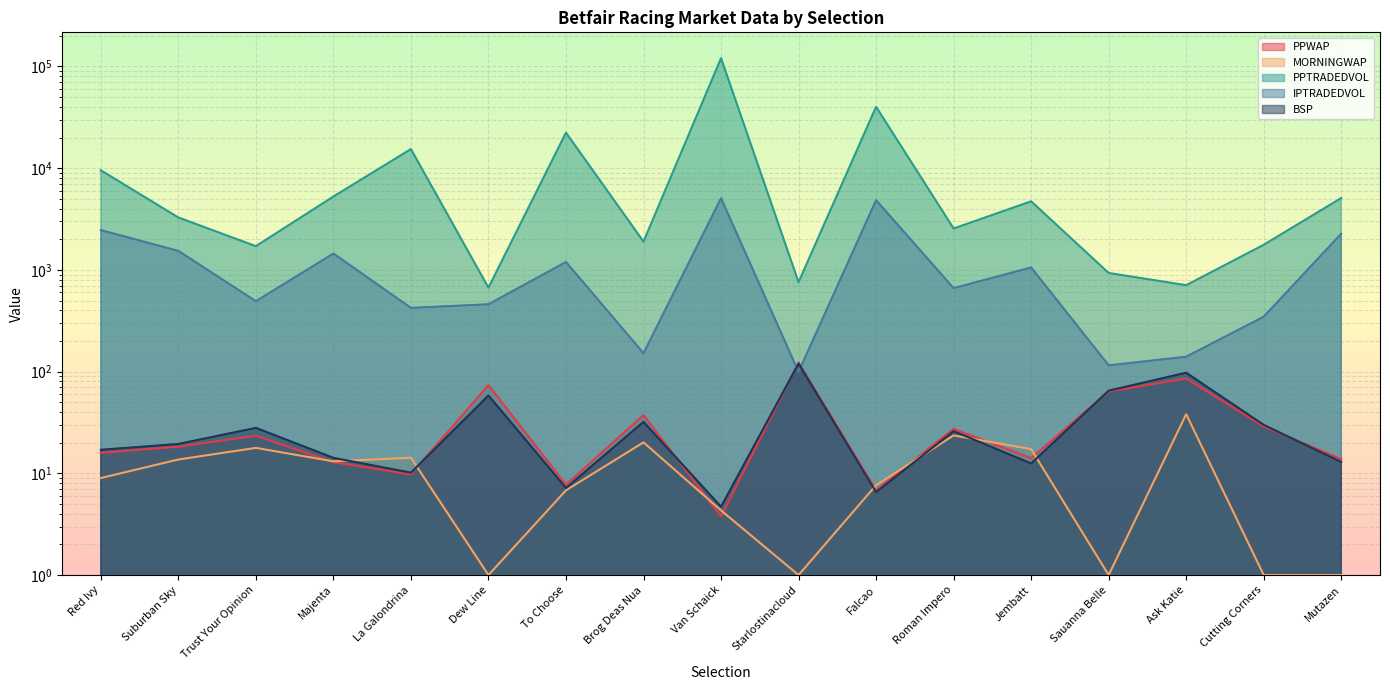

Reading left to right, extract all data points from this chart.

PPWAP: Red Ivy=15.9	Suburban Sky=18.3	Trust Your Opinion=23.4	Majenta=12.9	La Galondrina=9.8	Dew Line=73.8	To Choose=7.7	Brog Deas Nua=37.4	Van Schaick=3.8	Starlostinacloud=123.0	Falcao=6.8	Roman Impero=27.4	Jembatt=14.1	Sauanna Belle=63.8	Ask Katie=85.5	Cutting Corners=28.9	Mutazen=13.8
MORNINGWAP: Red Ivy=9.0	Suburban Sky=13.7	Trust Your Opinion=17.8	Majenta=13.1	La Galondrina=14.2	Dew Line=1.0	To Choose=6.8	Brog Deas Nua=20.2	Van Schaick=4.3	Starlostinacloud=1.0	Falcao=7.7	Roman Impero=23.6	Jembatt=17.3	Sauanna Belle=1.0	Ask Katie=38.2	Cutting Corners=1.0	Mutazen=1.0
PPTRADEDVOL: Red Ivy=9526.6	Suburban Sky=3275.0	Trust Your Opinion=1711.5	Majenta=5264.3	La Galondrina=15403.2	Dew Line=668.8	To Choose=22350.0	Brog Deas Nua=1897.0	Van Schaick=120623.1	Starlostinacloud=757.7	Falcao=40123.5	Roman Impero=2552.7	Jembatt=4723.1	Sauanna Belle=932.9	Ask Katie=707.3	Cutting Corners=1765.3	Mutazen=5088.2
IPTRADEDVOL: Red Ivy=2463.0	Suburban Sky=1537.0	Trust Your Opinion=492.5	Majenta=1448.2	La Galondrina=423.3	Dew Line=459.4	To Choose=1196.0	Brog Deas Nua=151.7	Van Schaick=5070.9	Starlostinacloud=99.3	Falcao=4848.0	Roman Impero=661.9	Jembatt=1057.0	Sauanna Belle=115.3	Ask Katie=140.1	Cutting Corners=346.7	Mutazen=2267.9
BSP: Red Ivy=17.1	Suburban Sky=19.4	Trust Your Opinion=28.0	Majenta=14.2	La Galondrina=10.2	Dew Line=58.2	To Choose=7.2	Brog Deas Nua=32.0	Van Schaick=4.7	Starlostinacloud=120.0	Falcao=6.5	Roman Impero=26.0	Jembatt=12.5	Sauanna Belle=65.0	Ask Katie=97.5	Cutting Corners=29.9	Mutazen=12.9